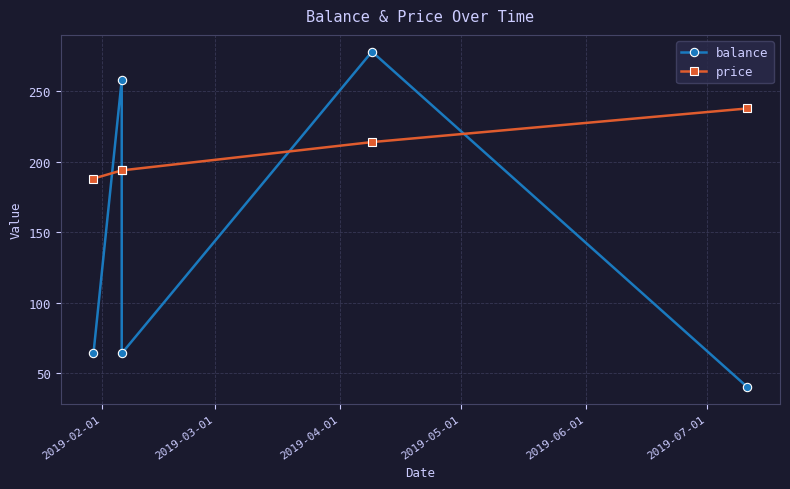

How many times do balance and price cross each other?

4